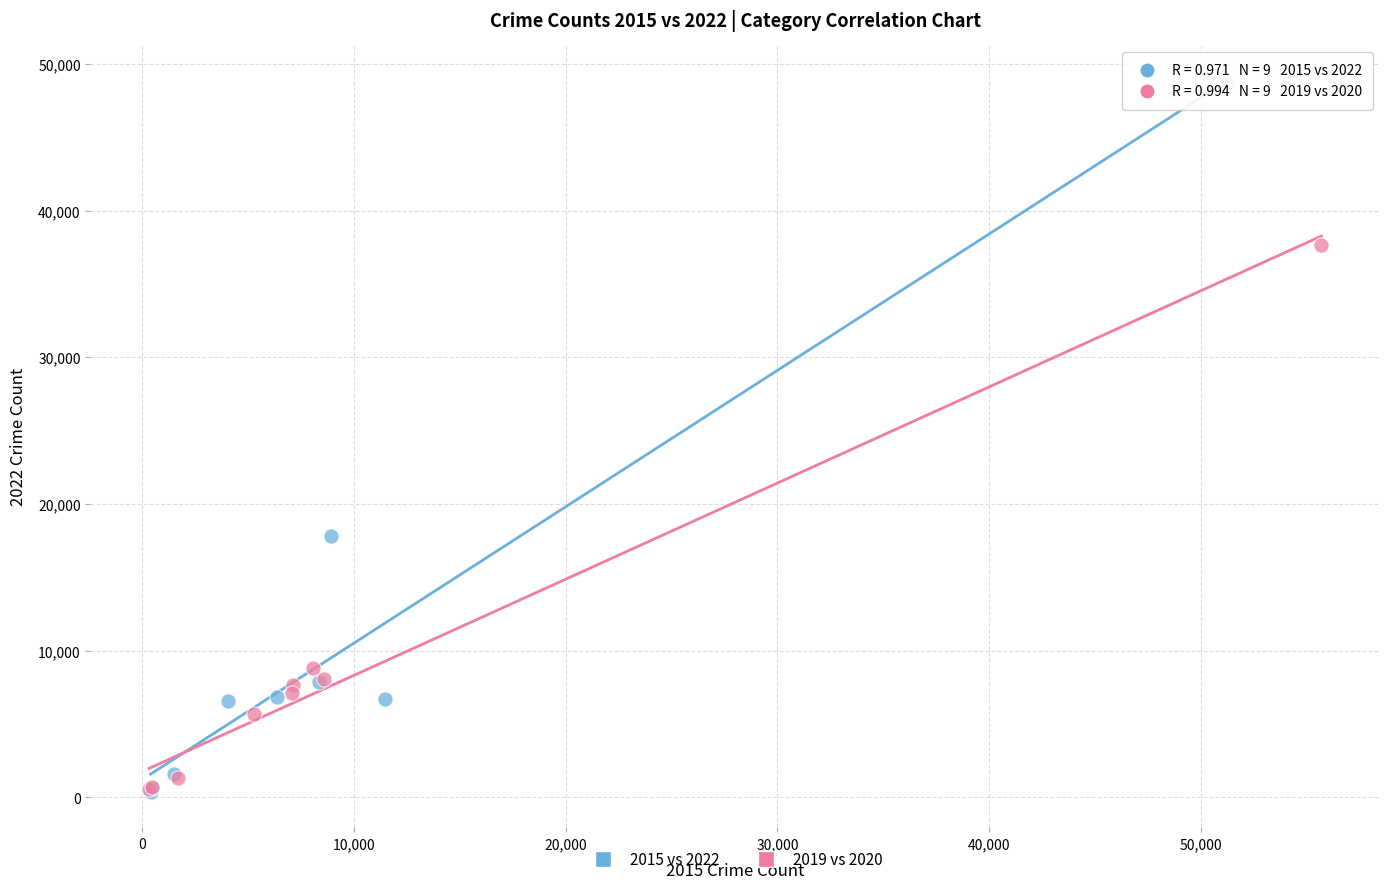

Which series has the largest Y range (max minus min)?

2015 vs 2022